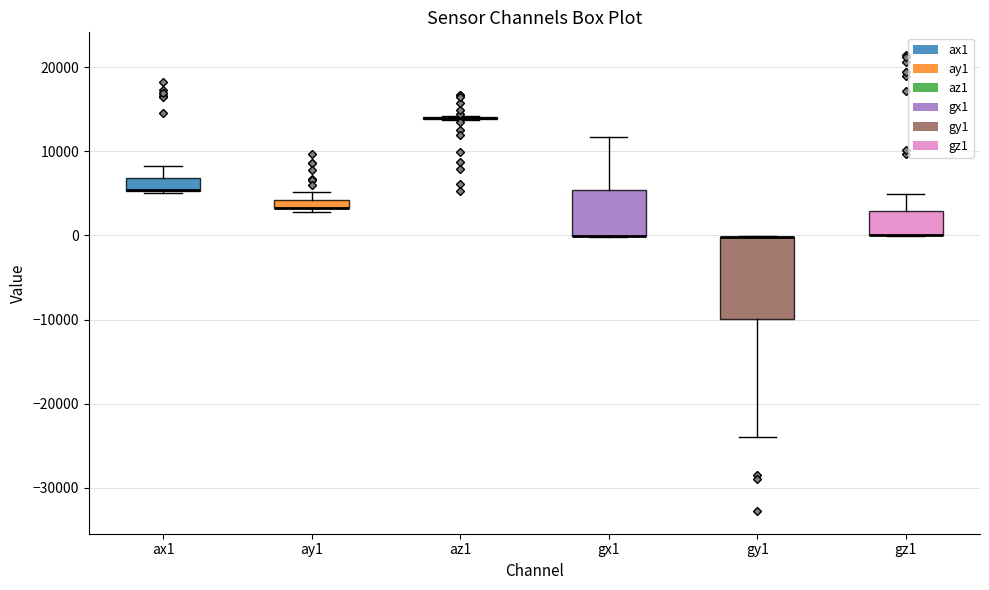

Where does the upper whisker of the box for ax1 end on the y-axis? The values are not printed on the chart, so give them approximately, as read against the axis.

8000